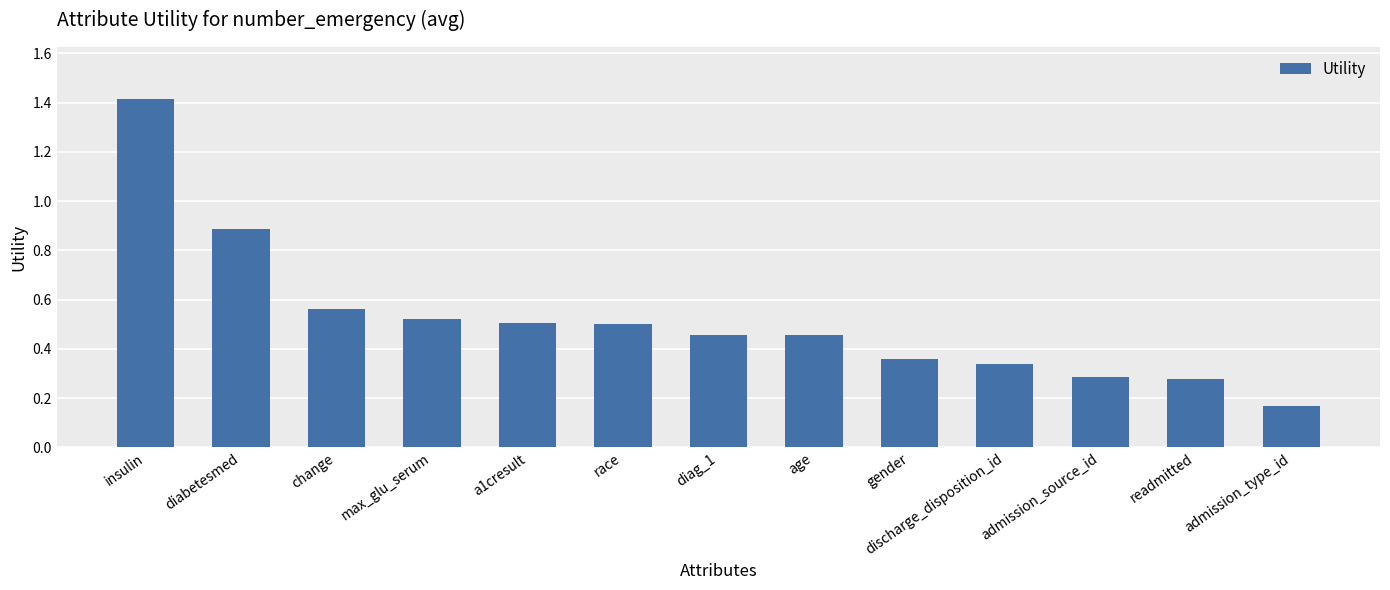

What is the label of the 4th bar from the right?

discharge_disposition_id